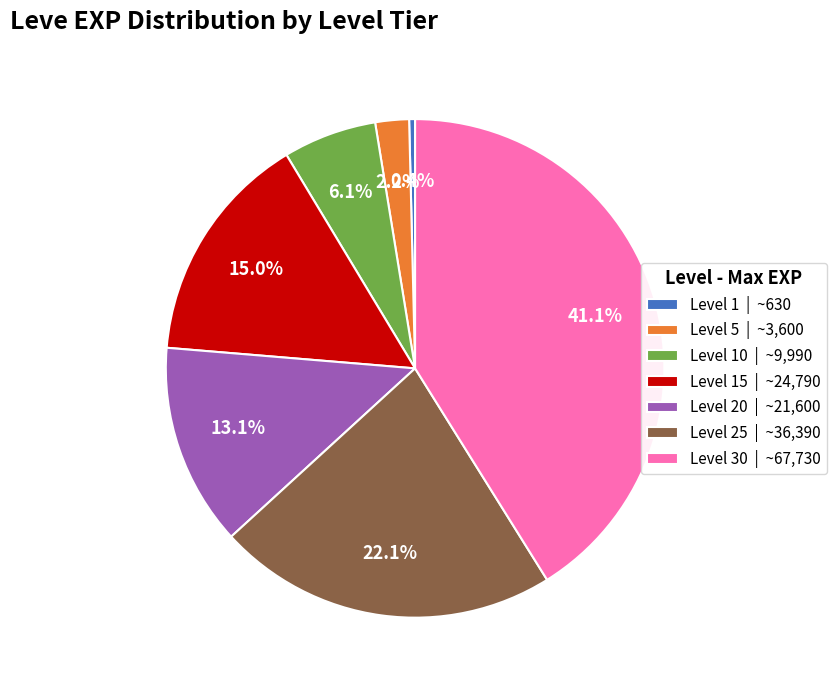

Which has a higher value, Level 30 | ~67,730 or Level 1 | ~630?

Level 30 | ~67,730